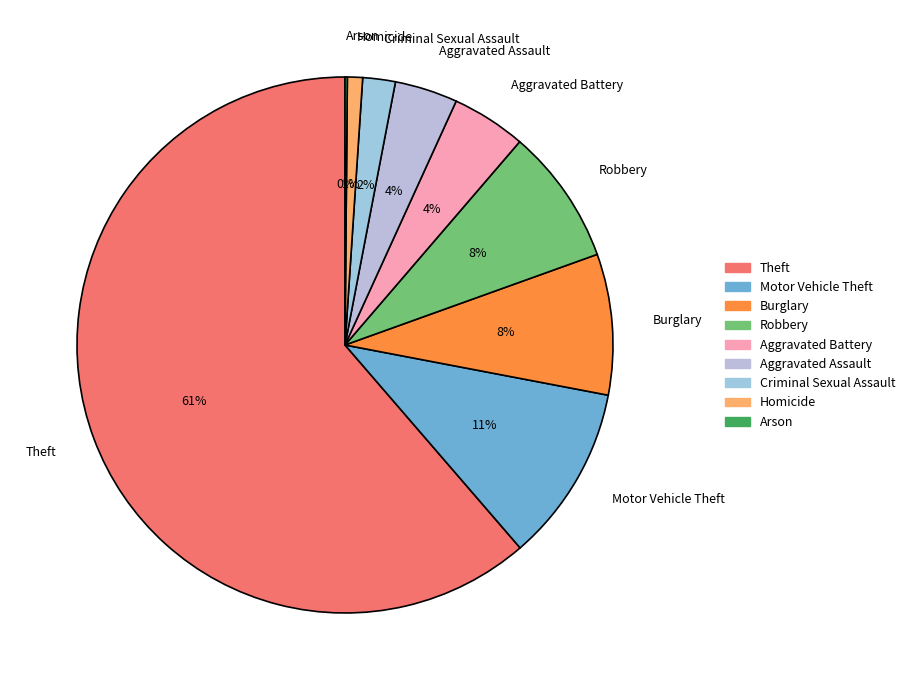

To the nearest percent, what is the average slice percentage?

11%